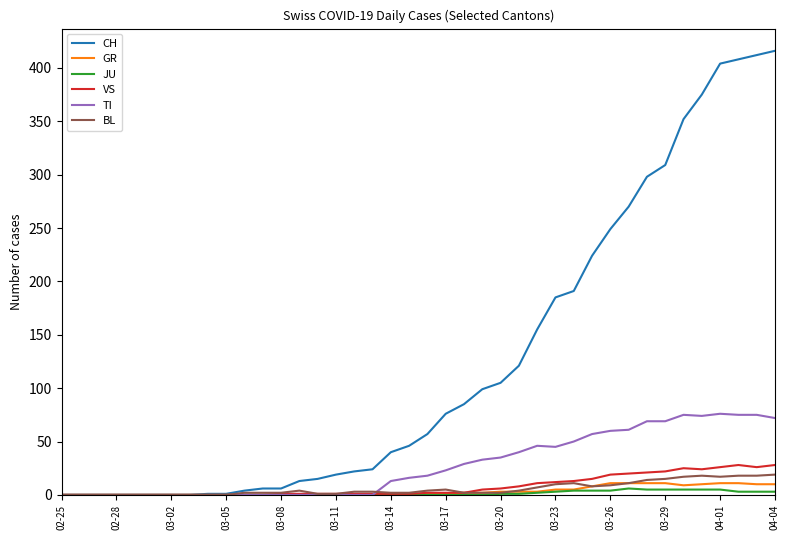

How many lines are shown in the chart?

6